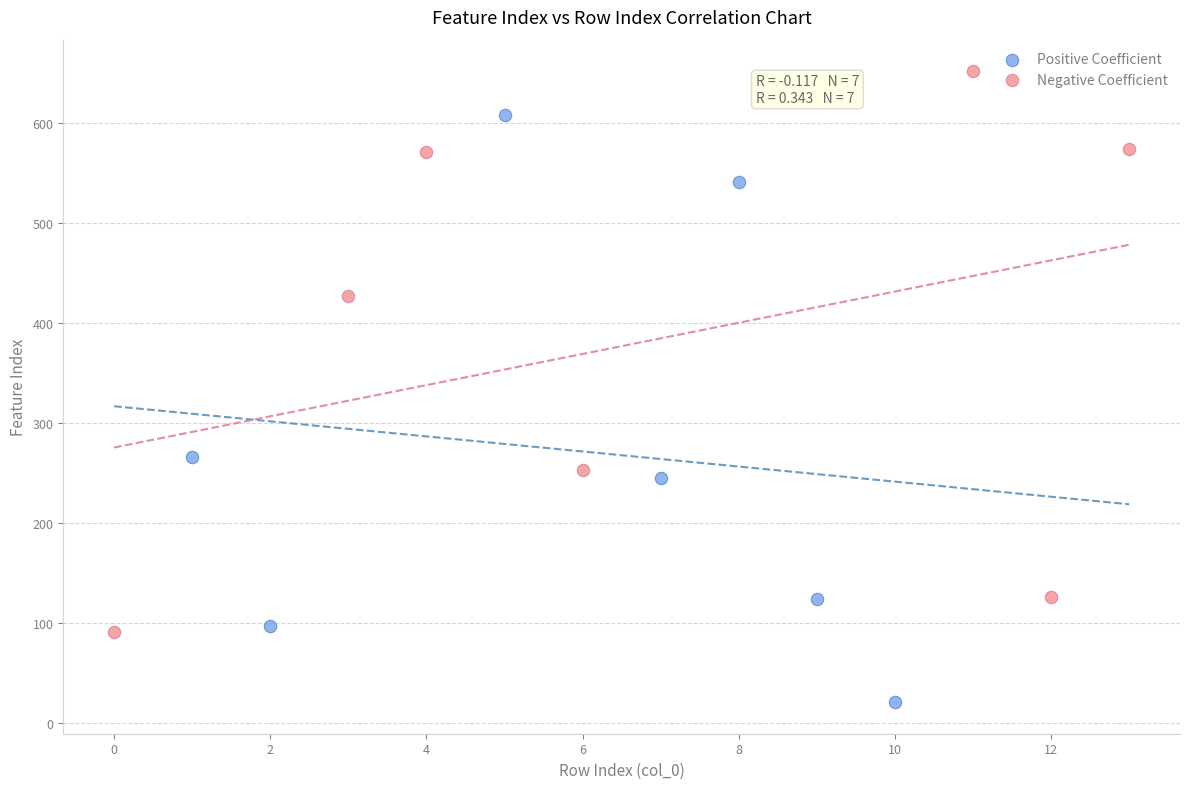

Which series reaches the minimum Y coordinate?

Positive Coefficient